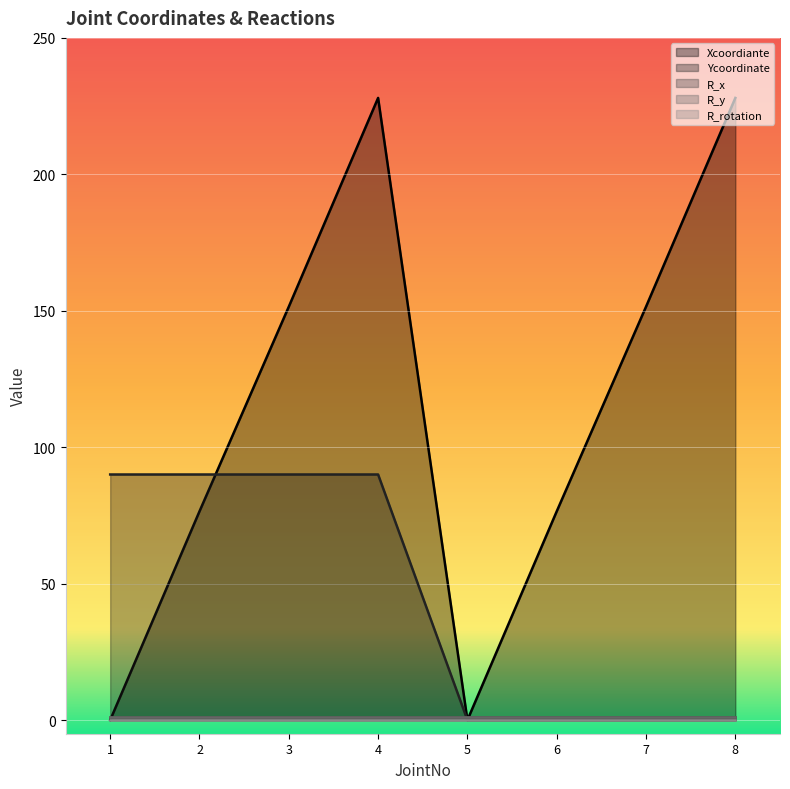

The R_rotation series shows 0.0 at 8. True or false?

True